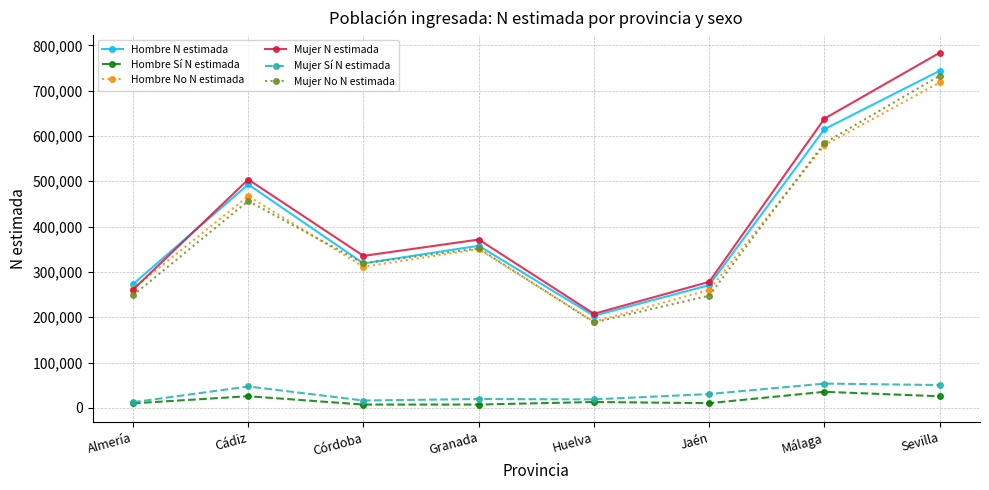

What is the label of the 4th point from the right?

Huelva